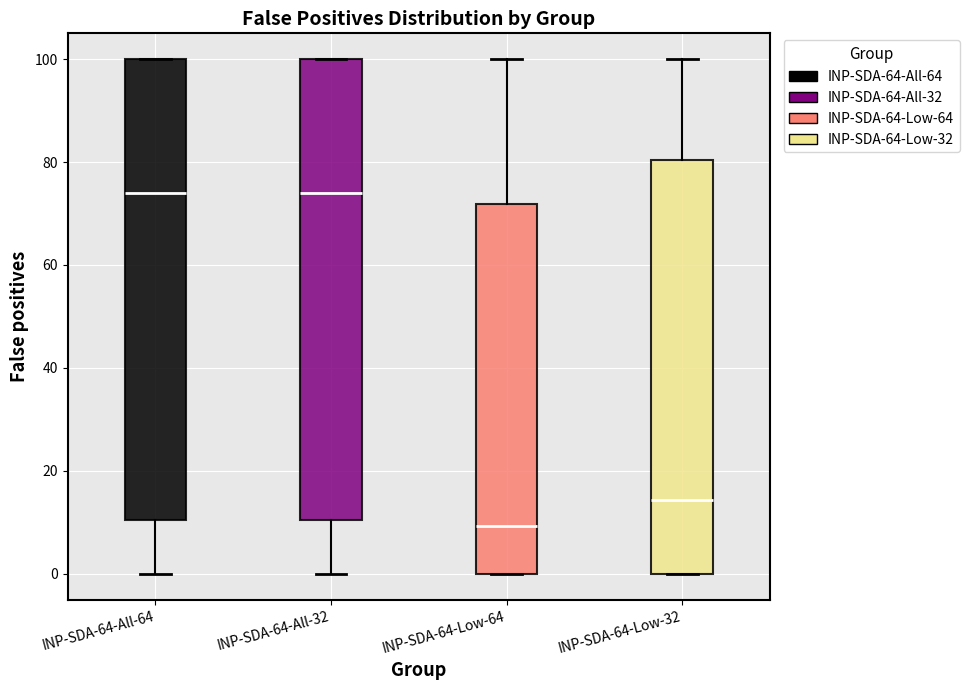

Reading left to right, transcribe this box plot: for each box, give where its median line is, the range the box spans, and where its two whiskers end, as read against the y-axis. The values are not printed on the chart, so give them approximately, as read against the axis.

INP-SDA-64-All-64: median 74, box 10 to 100, whiskers 0 to 100
INP-SDA-64-All-32: median 74, box 10 to 100, whiskers 0 to 100
INP-SDA-64-Low-64: median 10, box 0 to 72, whiskers 0 to 100
INP-SDA-64-Low-32: median 14, box 0 to 80, whiskers 0 to 100